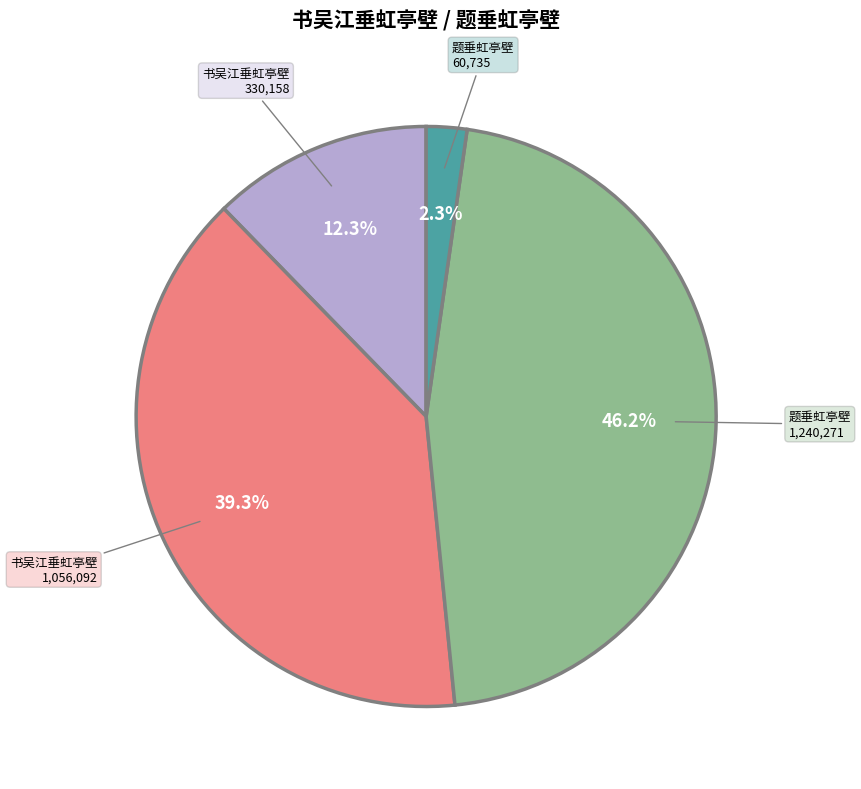

Does any single category account for the majority?

No